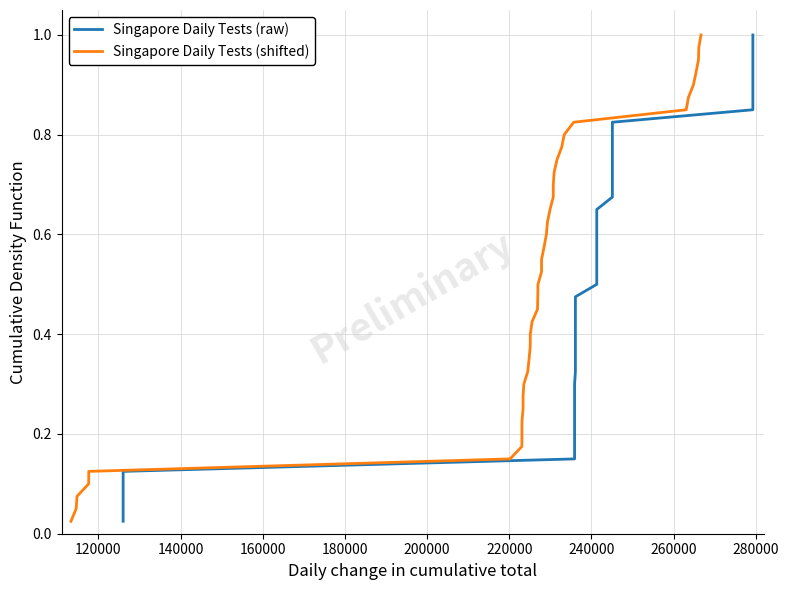

The value of Singapore Daily Tests (raw) at 180000 is 0.1. True or false?

True